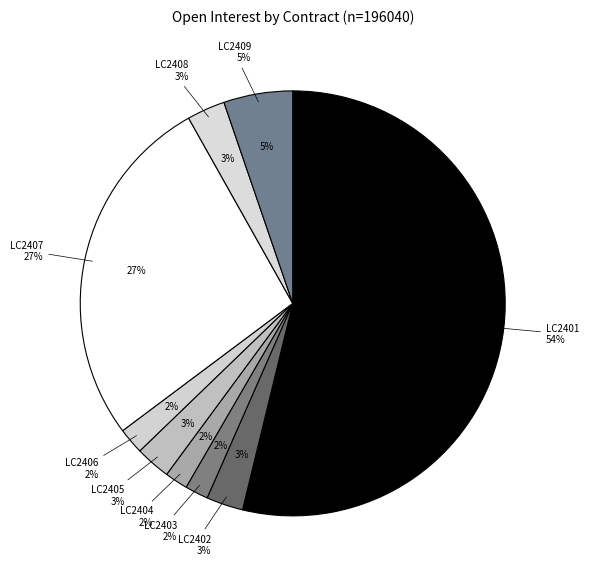

To the nearest percent, what is the average slice percentage?

11%